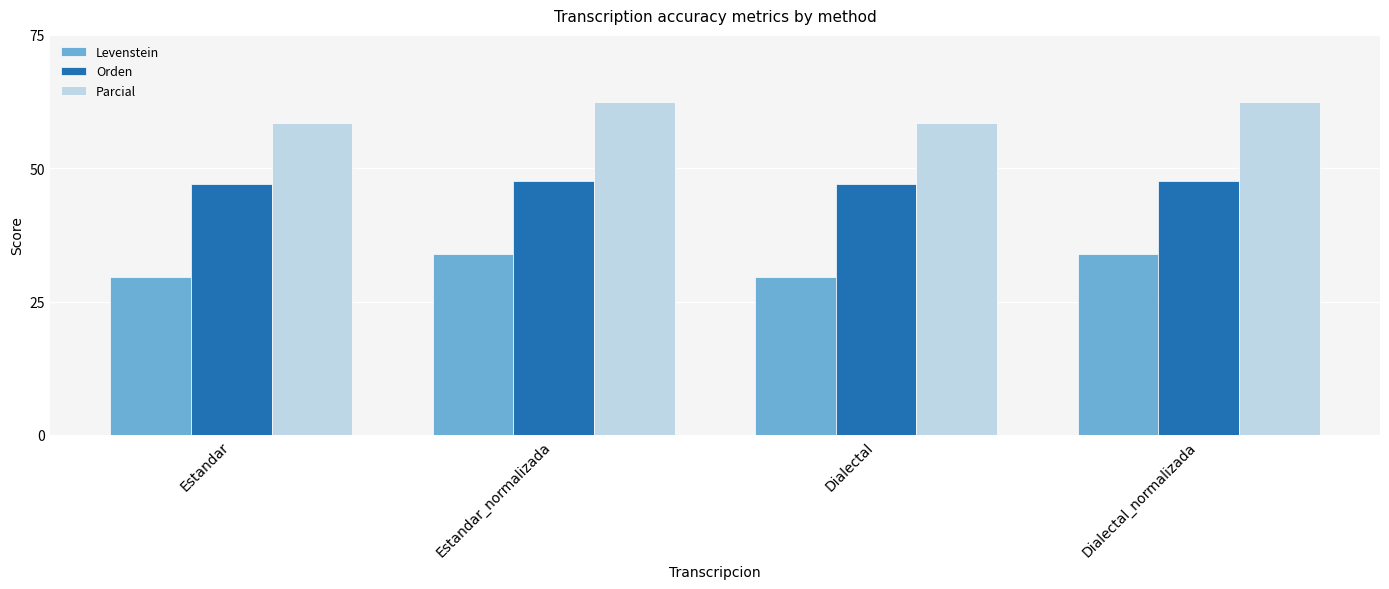

True or false: Orden has a value of 28.0 at Estandar_normalizada.

False